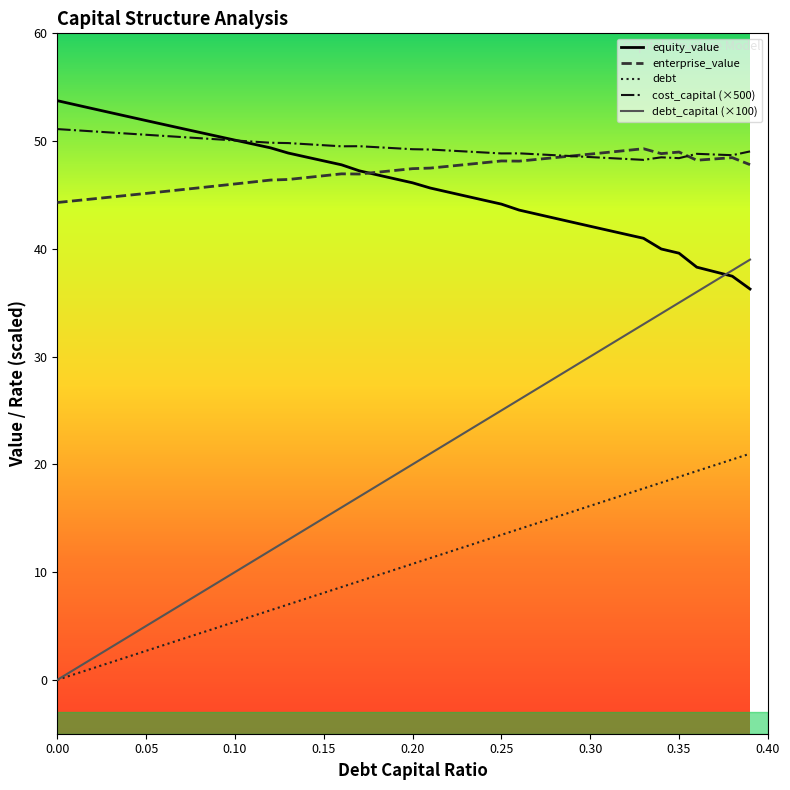

After their last crossing, which series has the higher values: equity_value or debt_capital (×100)?

debt_capital (×100)